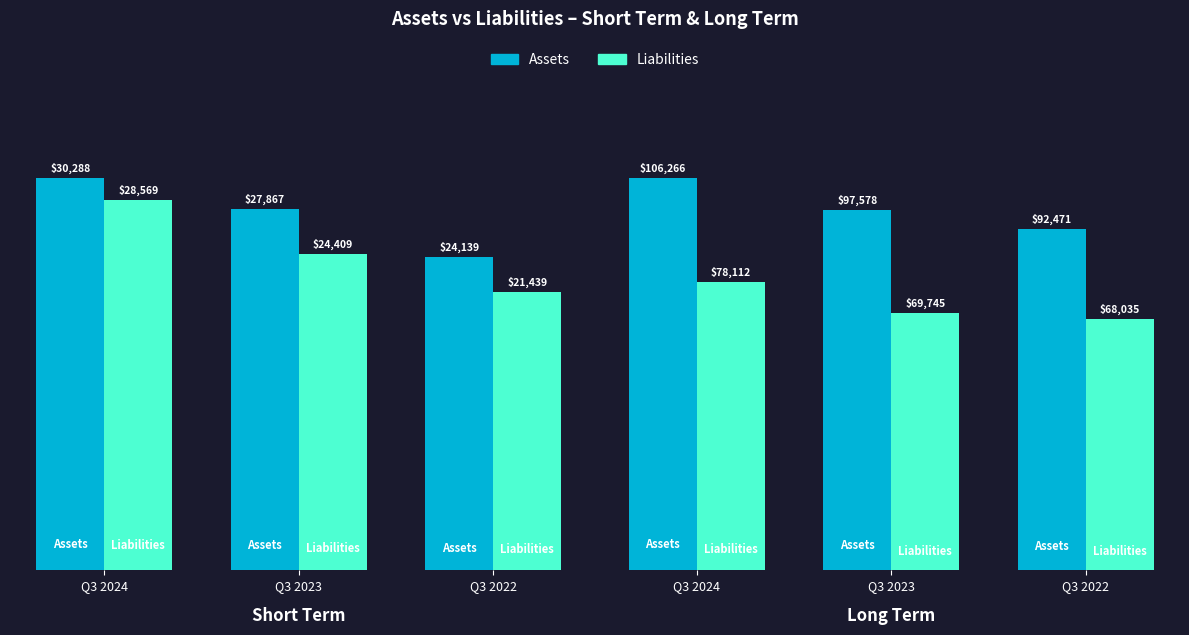

What are all the series names shown in the legend?

Assets, Liabilities